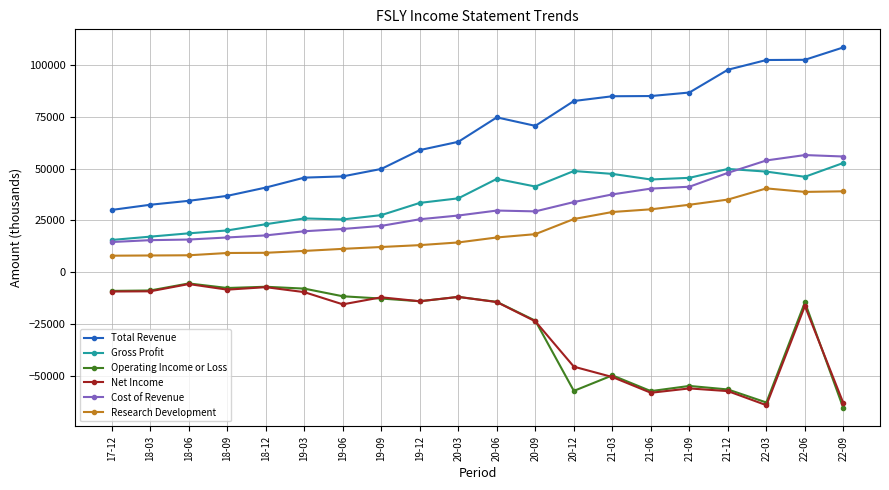

At which category is the sum across all series the highest?

22-06